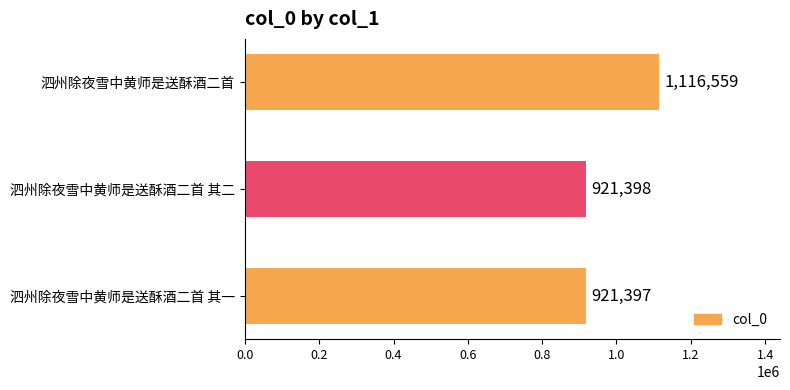

True or false: the data shows 1254216 at 泗州除夜雪中黄师是送酥酒二首 其二.

False